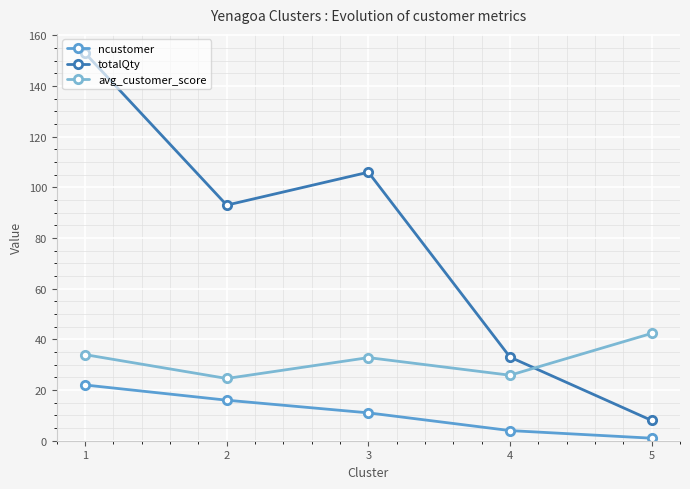

What is the spread (max minus min) of values at 4?

29.0